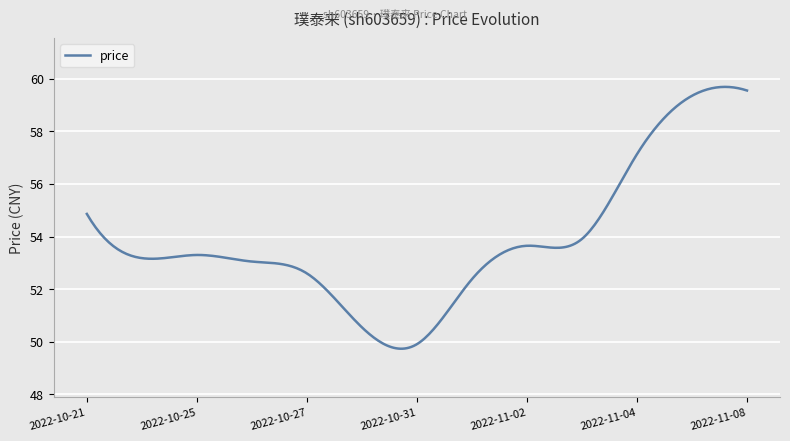

What is the difference between the maximum and minimum values?

10.0